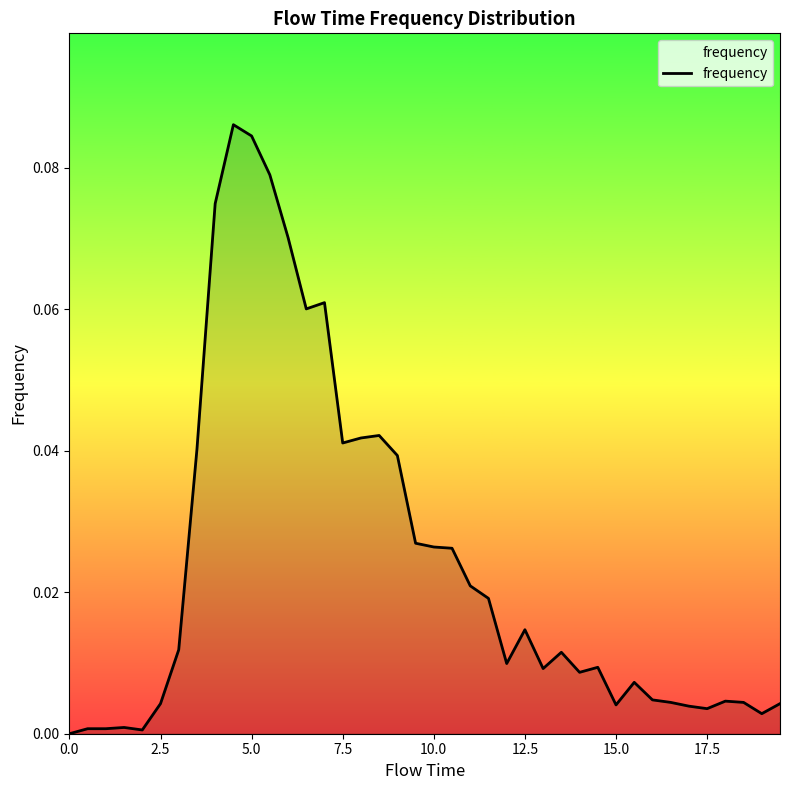

Which has a higher value, 0.0 or 12.5?

12.5